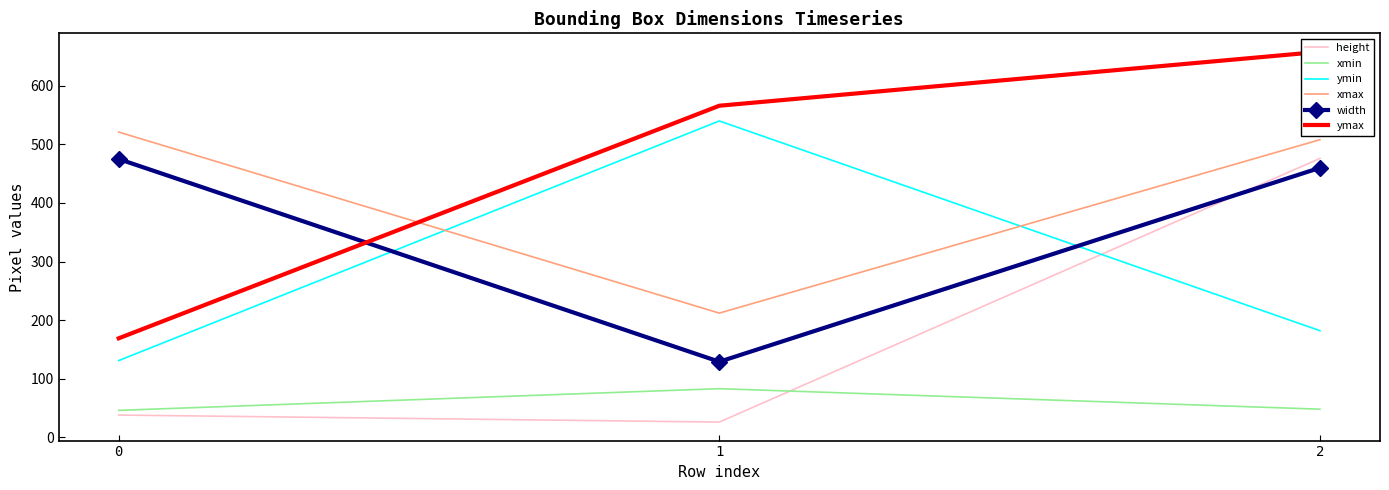

Which series has the widest spread of values?

ymax